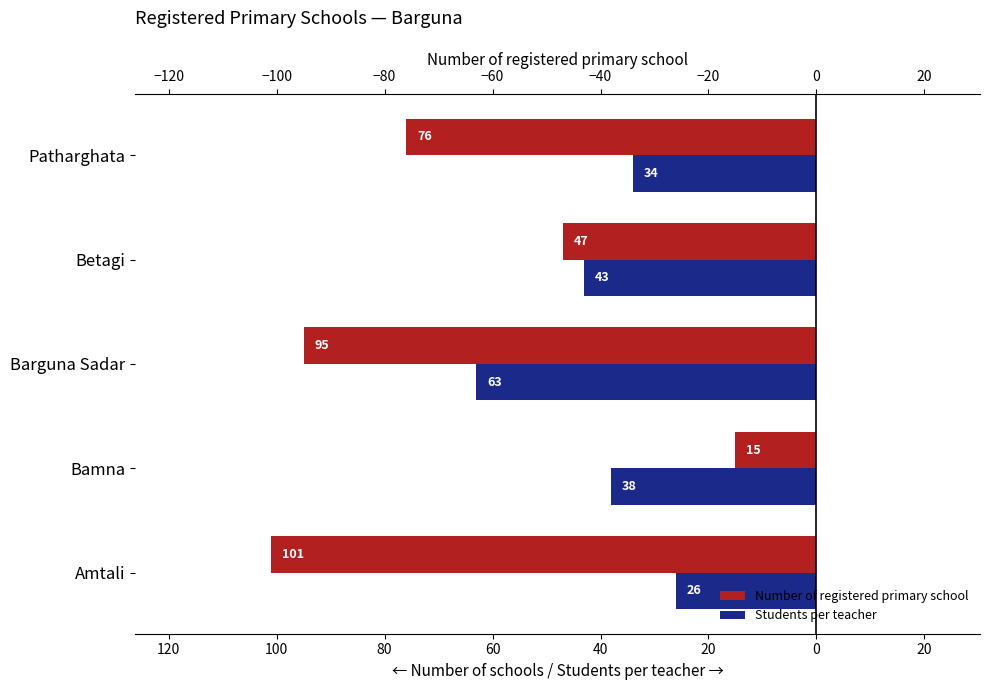

The Number of registered primary school series shows -74 at Betagi. True or false?

False